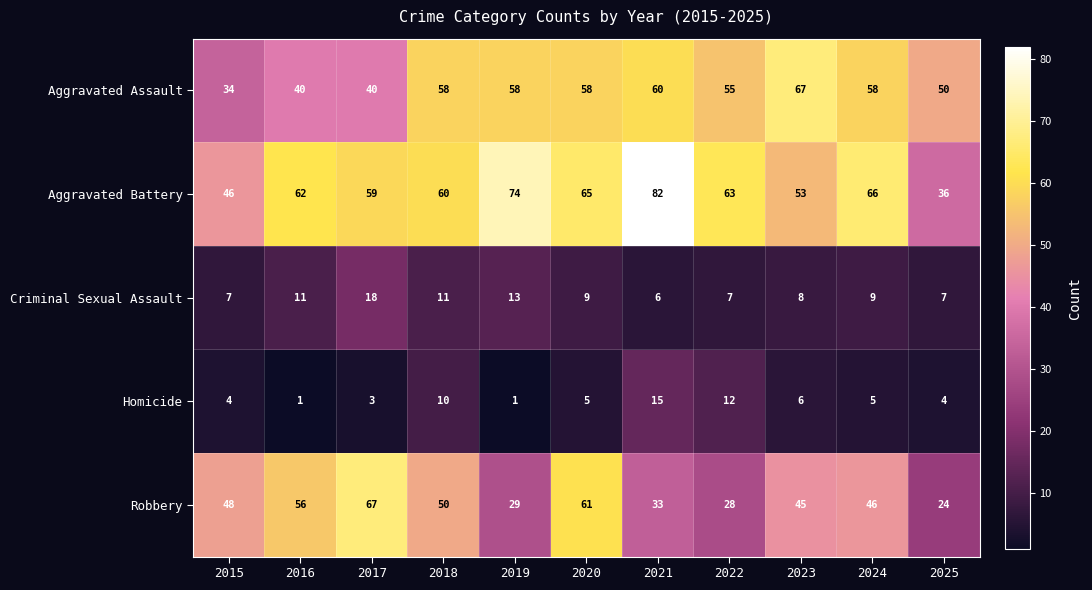

What is the minimum value for Aggravated Assault?

34